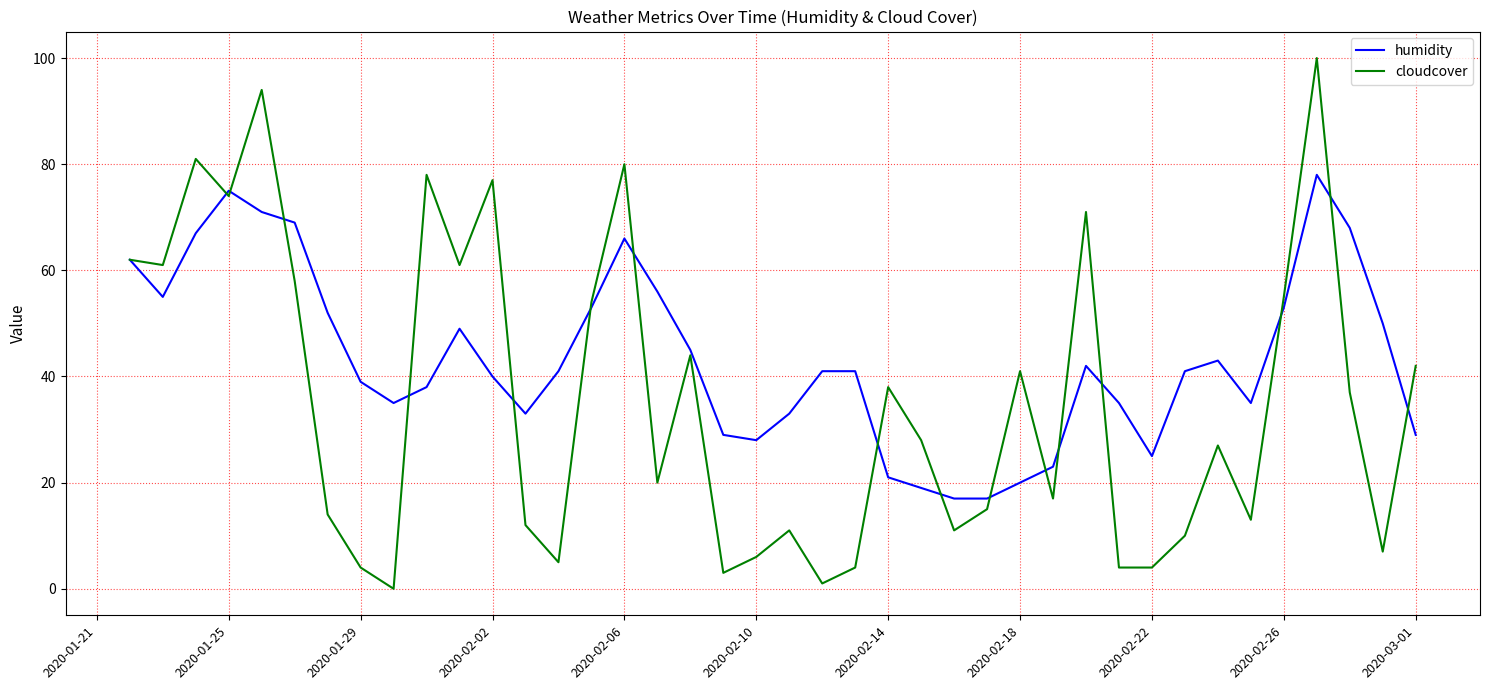

What is the sum of all cloudcover values?

1424